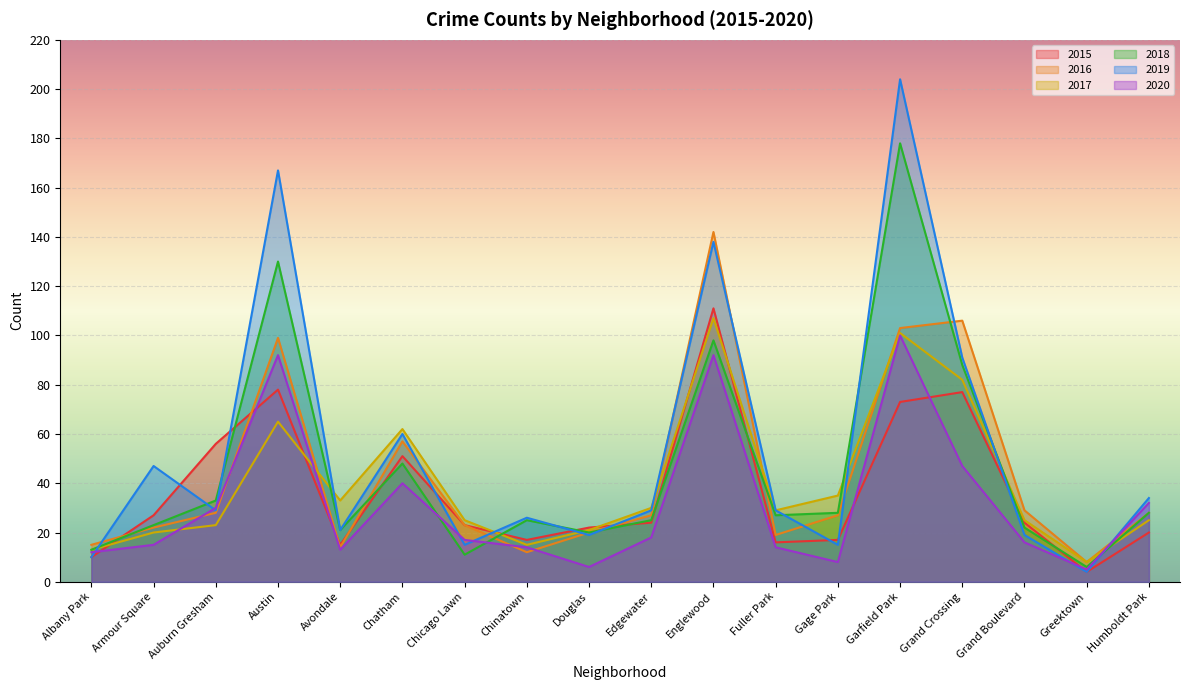

How many lines are shown in the chart?

6